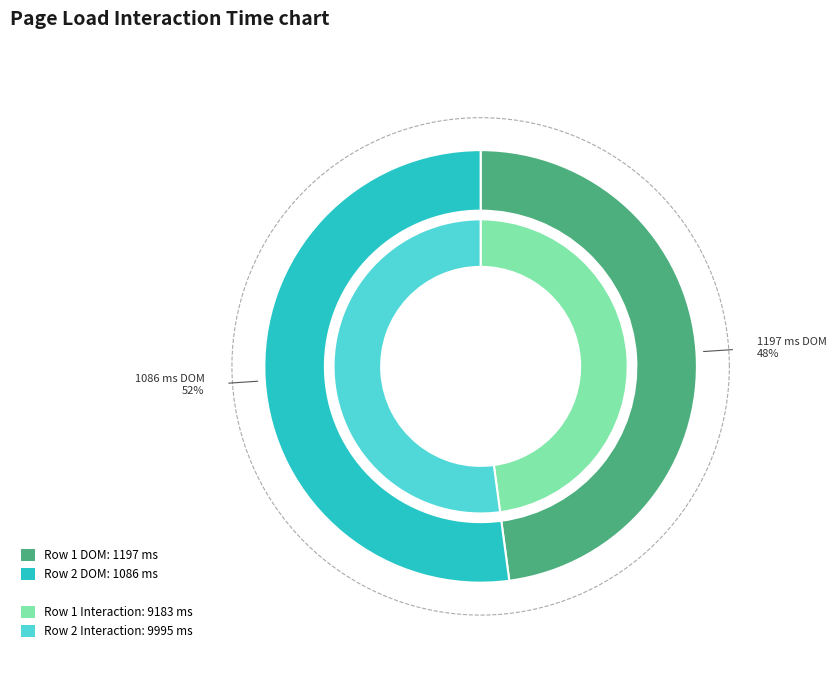

What is the majority slice?

1086